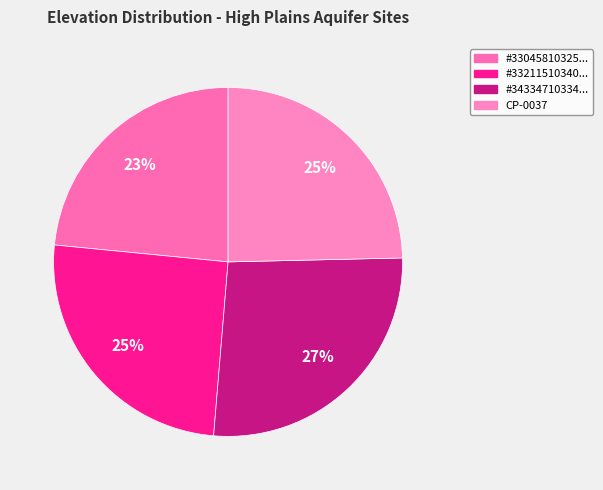

How many segments does this pie chart have?

4